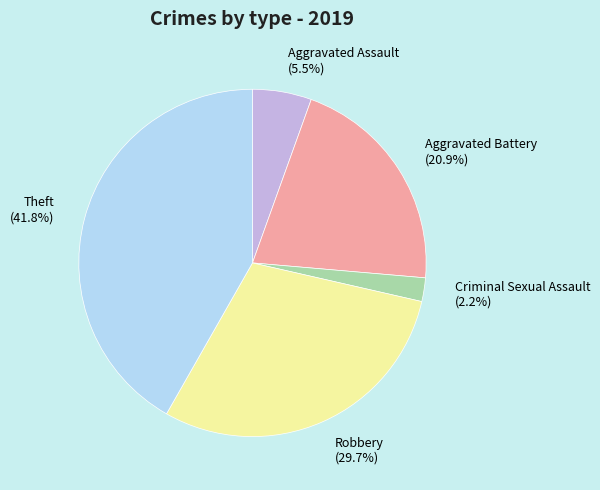

To the nearest percent, what is the difference between the Theft and Aggravated Battery slice percentages?

21%